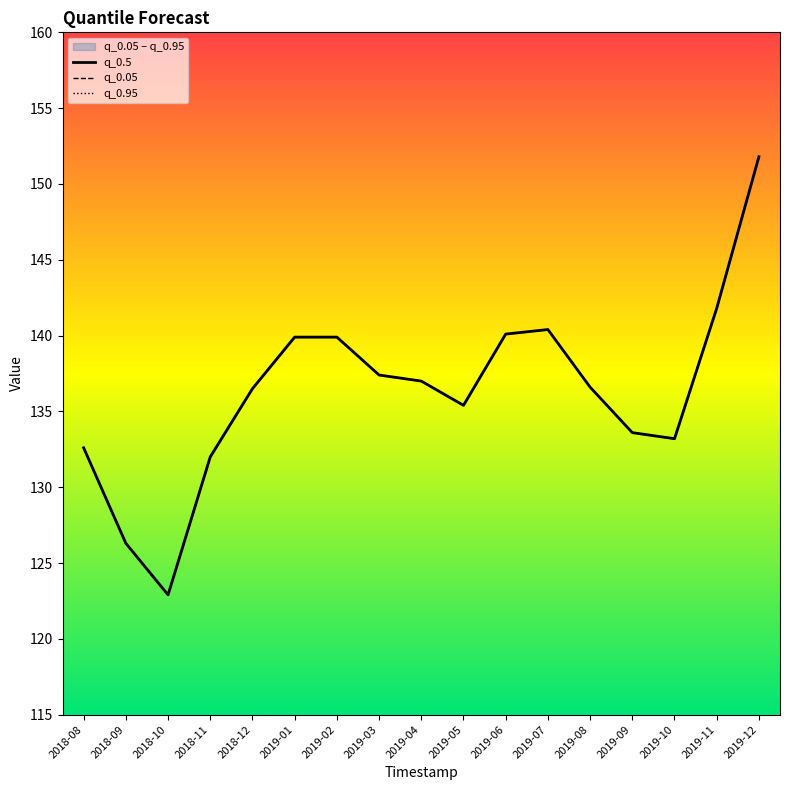

What are all the series names shown in the legend?

q_0.5, q_0.05, q_0.95